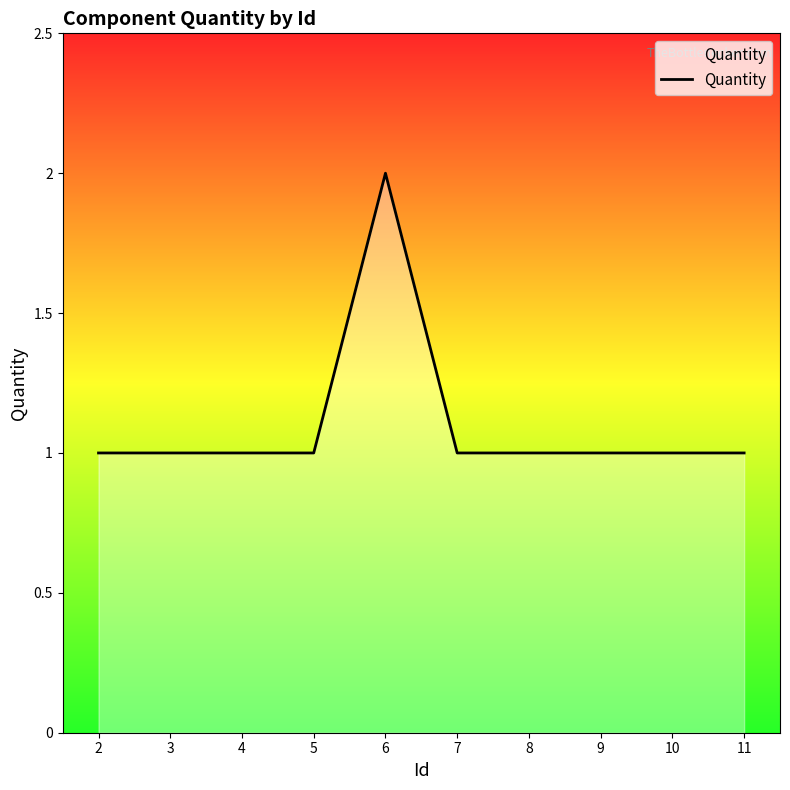

The value at 8 is 1. True or false?

True